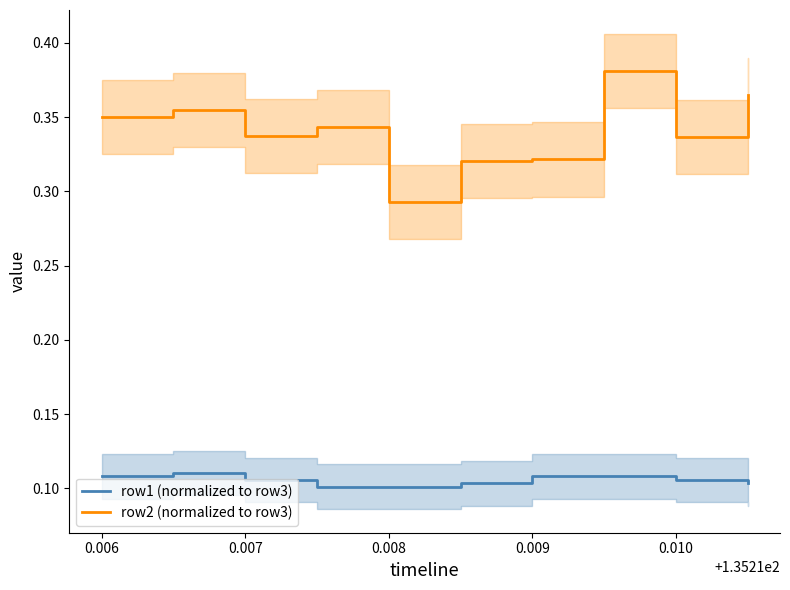

What is the value of the row1 (normalized to row3) point at the 3rd from the left?

0.1